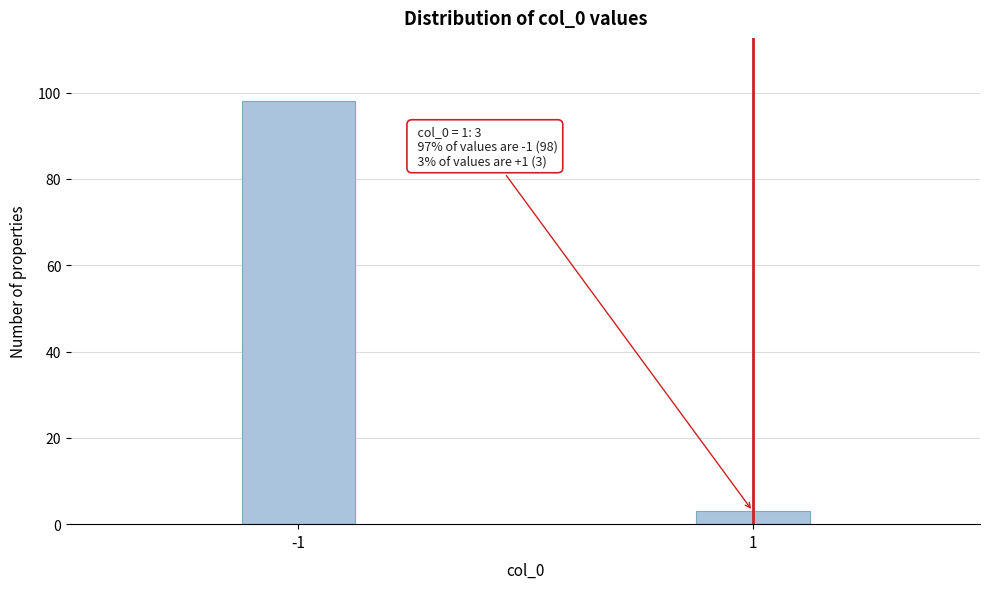

Reading left to right, transcribe all the data shown in this chart.

98	3